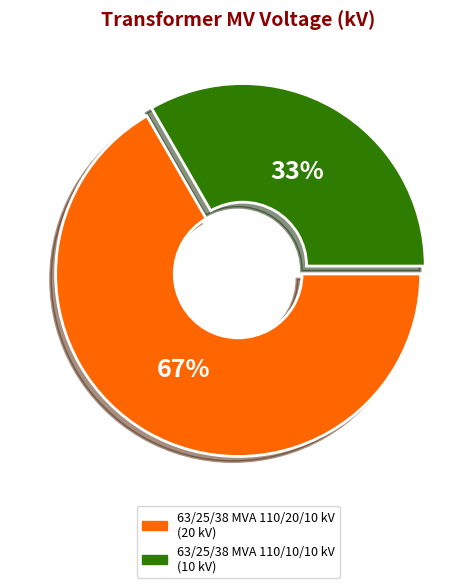

Approximately how many times larger is the value at 63/25/38 MVA 110/20/10 kV compared to 63/25/38 MVA 110/10/10 kV?

2.0